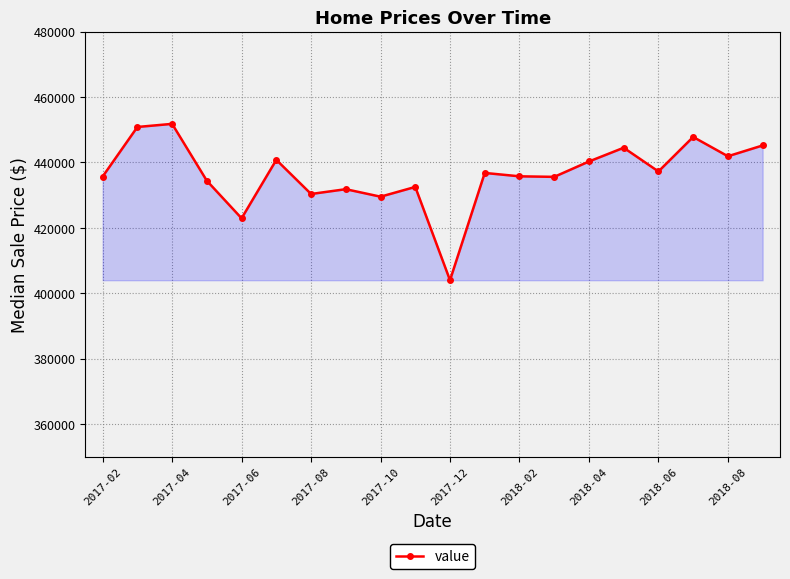

What is the sum of all values?

8729865